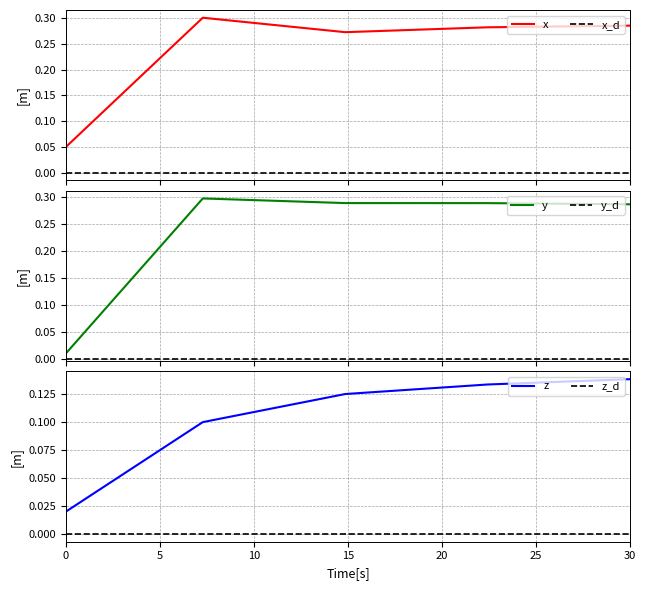

What is the spread (max minus min) of values at 22.424242424242426?

0.2